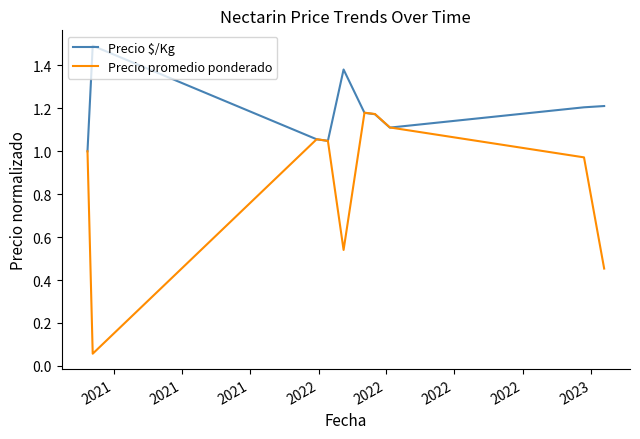

Which series has the largest range (max minus min)?

Precio promedio ponderado